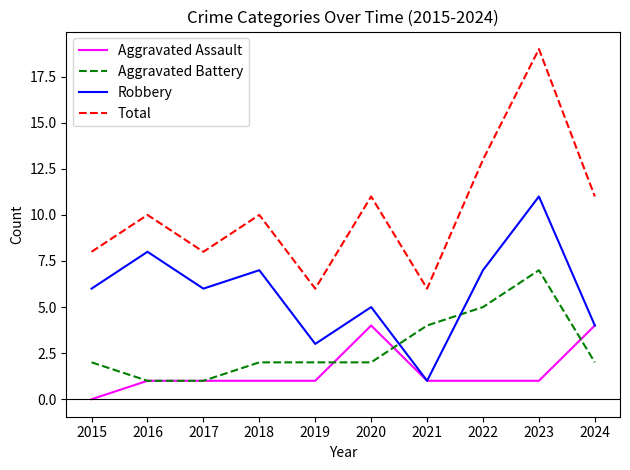

Which series has the largest range (max minus min)?

Total